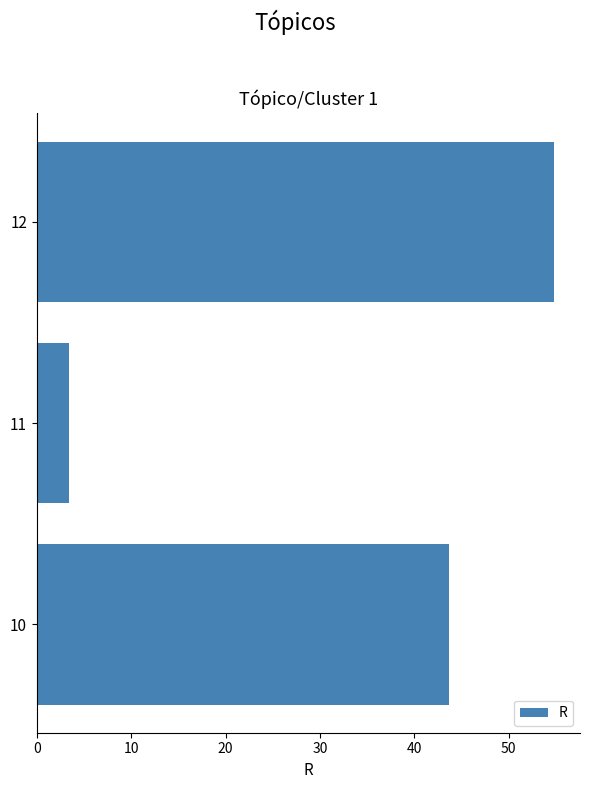

List the labels in order of value, largest first.

12, 10, 11